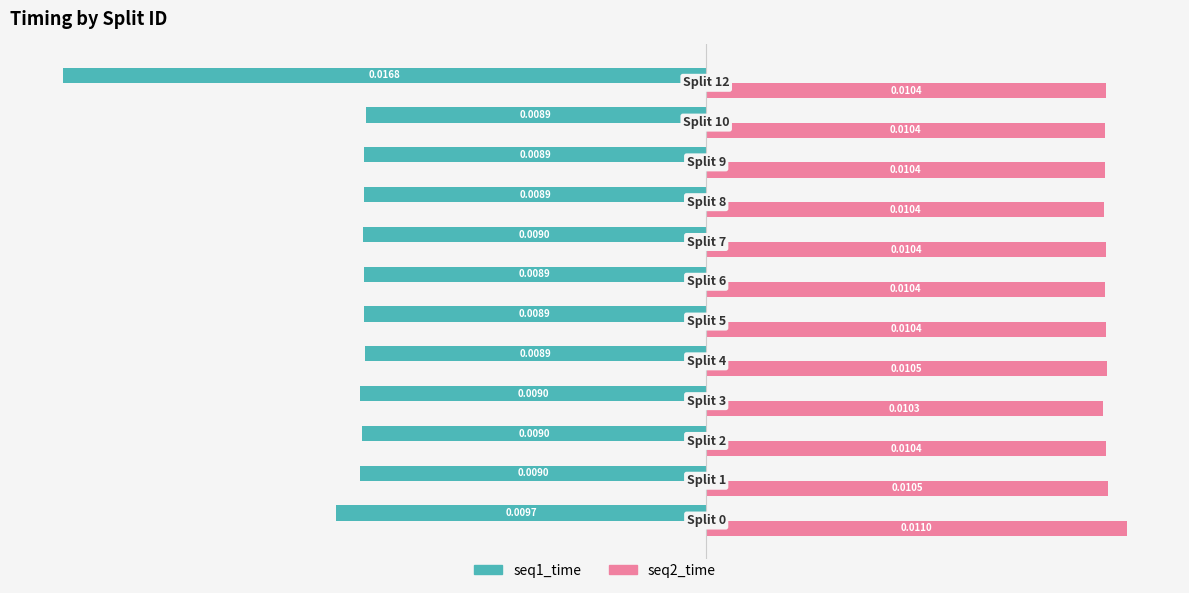

Which series has the widest spread of values?

seq1_time